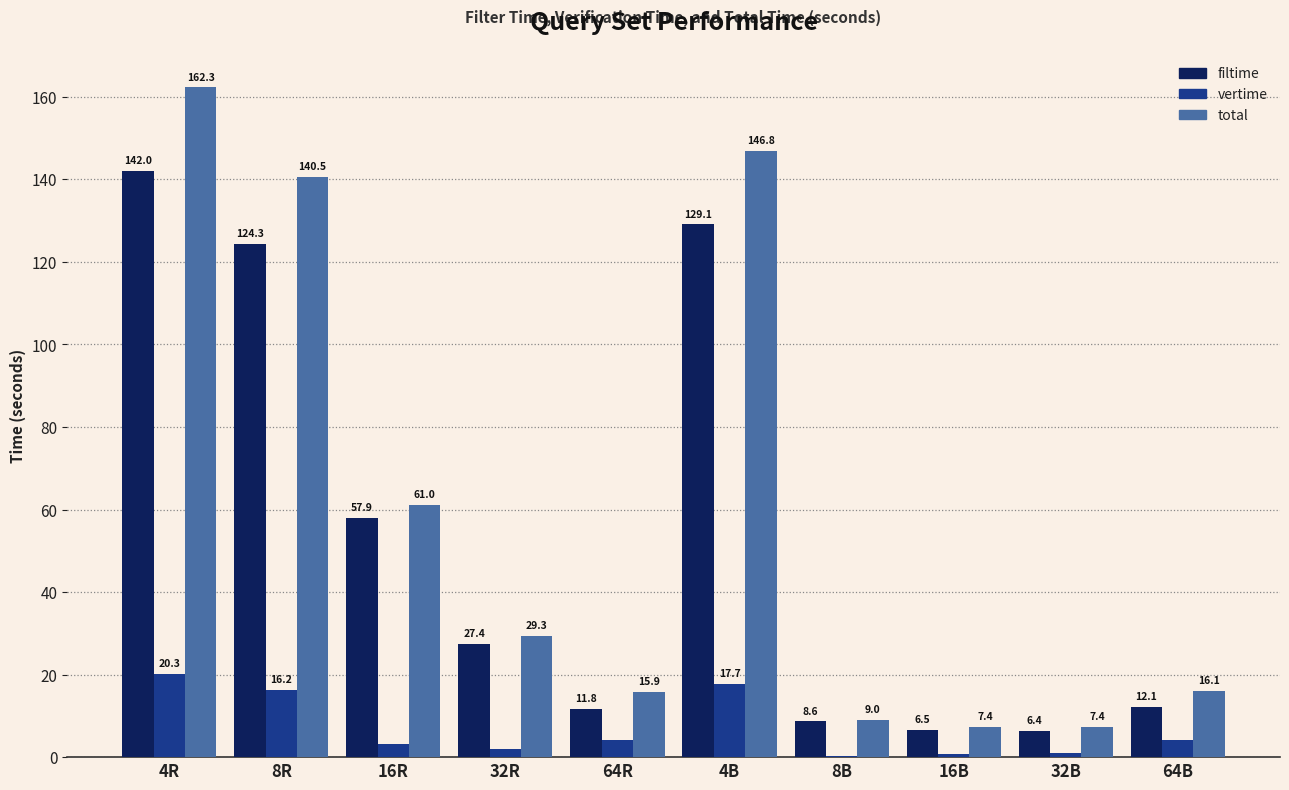

Are the bars grouped side by side (vs. stacked)?

Yes